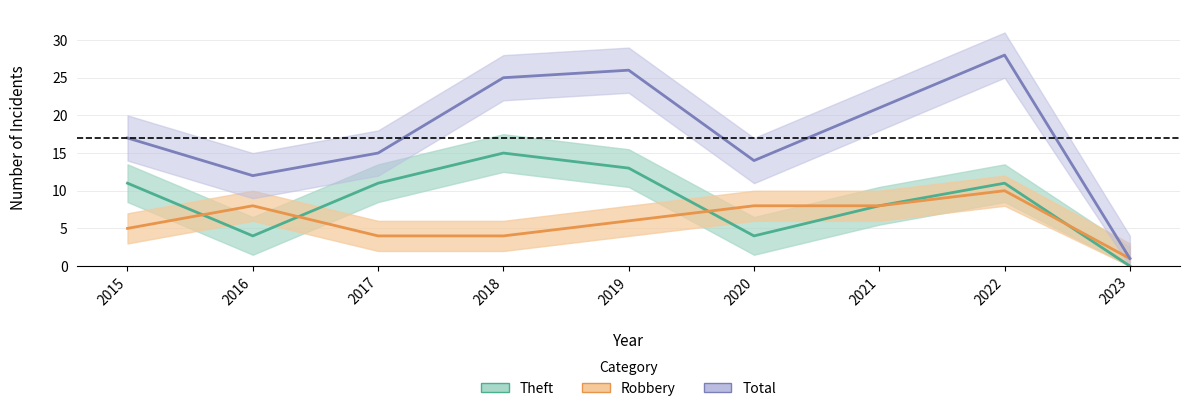

What is the difference between the highest and lowest values at 2021?

13